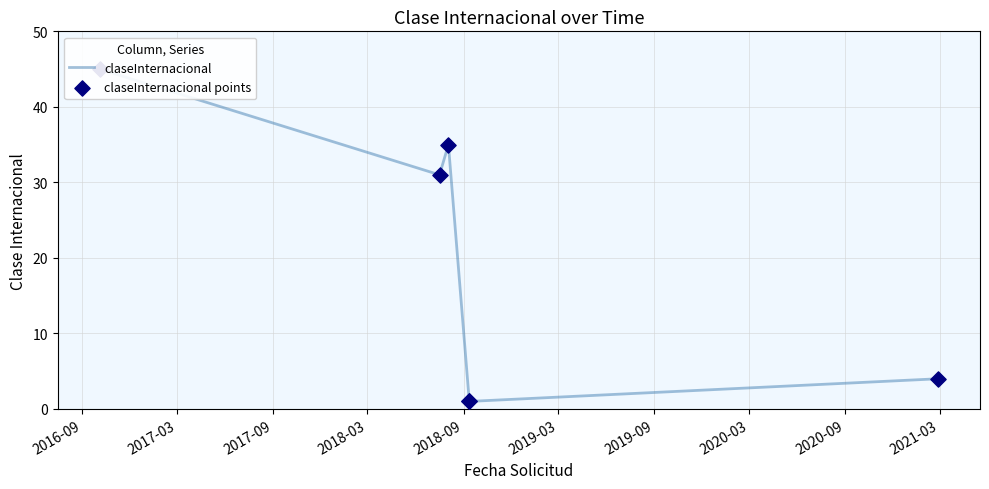

At how many categories does at least one series exceed 34?

2